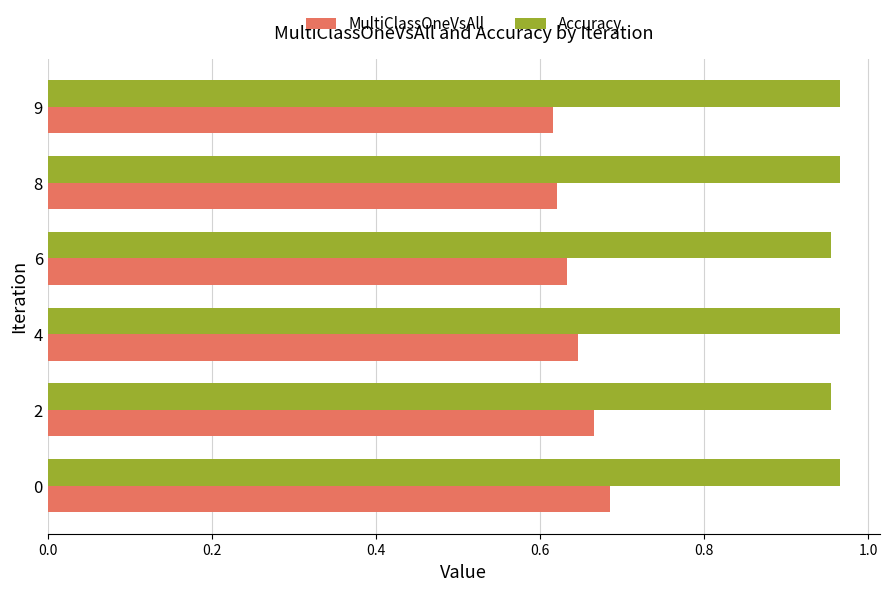

Rank the series by their maximum value, from lowest to highest.

MultiClassOneVsAll, Accuracy